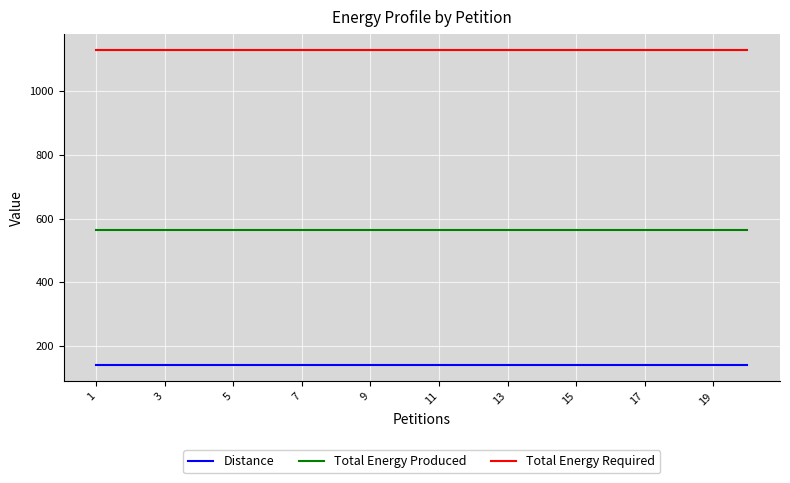

How many categories are shown in the chart?

20